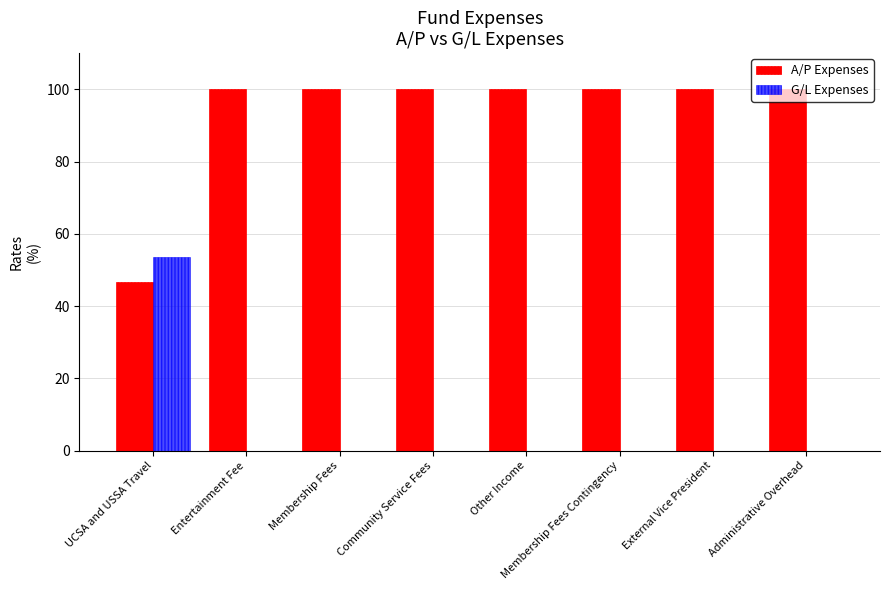

What is the maximum value for A/P Expenses?

100.0